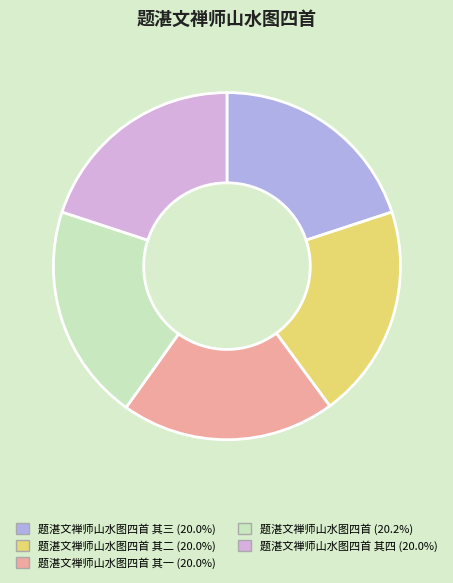

Is there any slice that represents more than half of the pie?

No